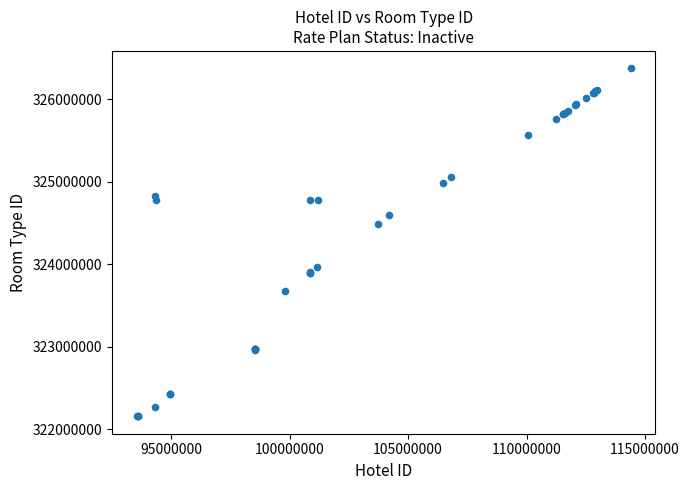

What Y value in the scatter plot is closest to 324264600?

324483088